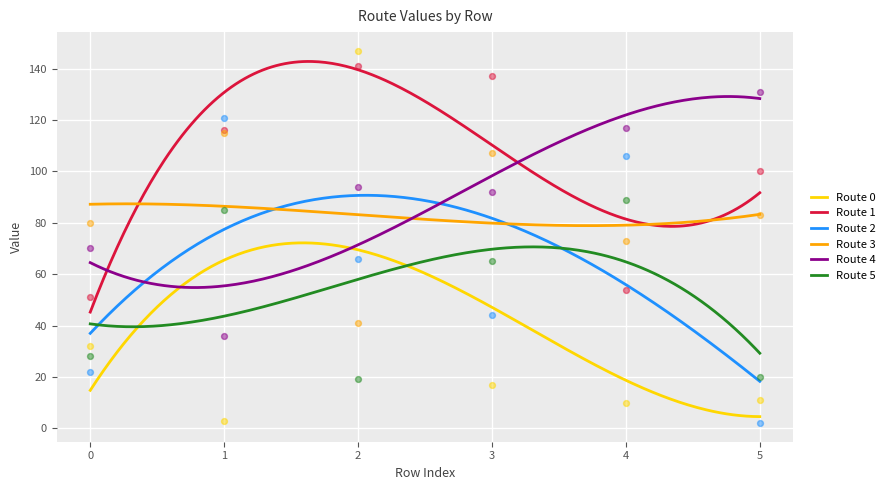

At which category is the sum across all series the highest?

2